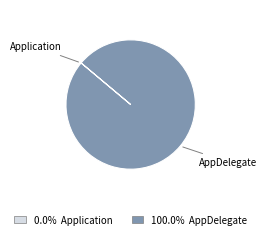

True or false: AppDelegate accounts for 86% of the total.

False